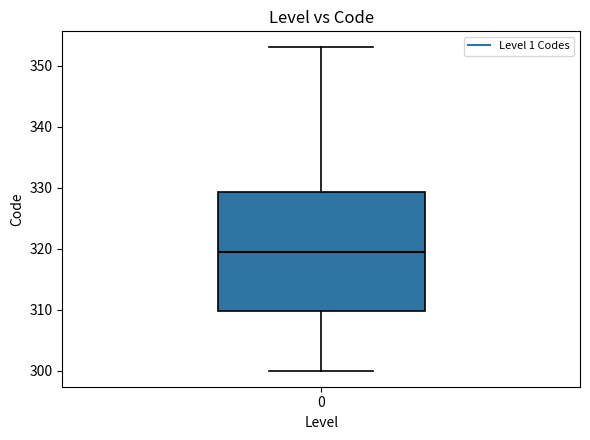

Transcribe this box plot: give where the median line is, the range the box spans, and where the two whiskers end, as read against the y-axis. The values are not printed on the chart, so give them approximately, as read against the axis.

median 320, box 310 to 329, whiskers 300 to 353